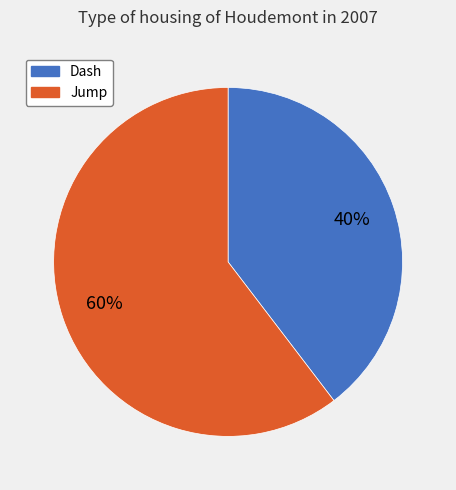

Rank the categories by value from lowest to highest.

Dash, Jump